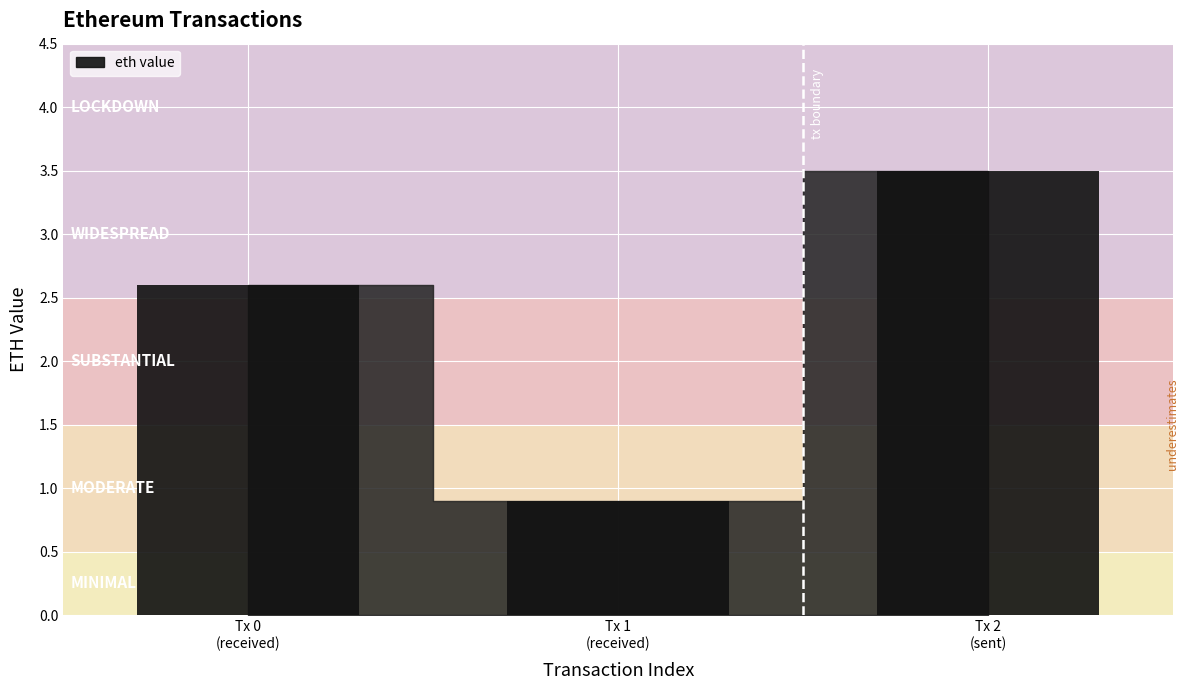

How many data points are above 2?

2